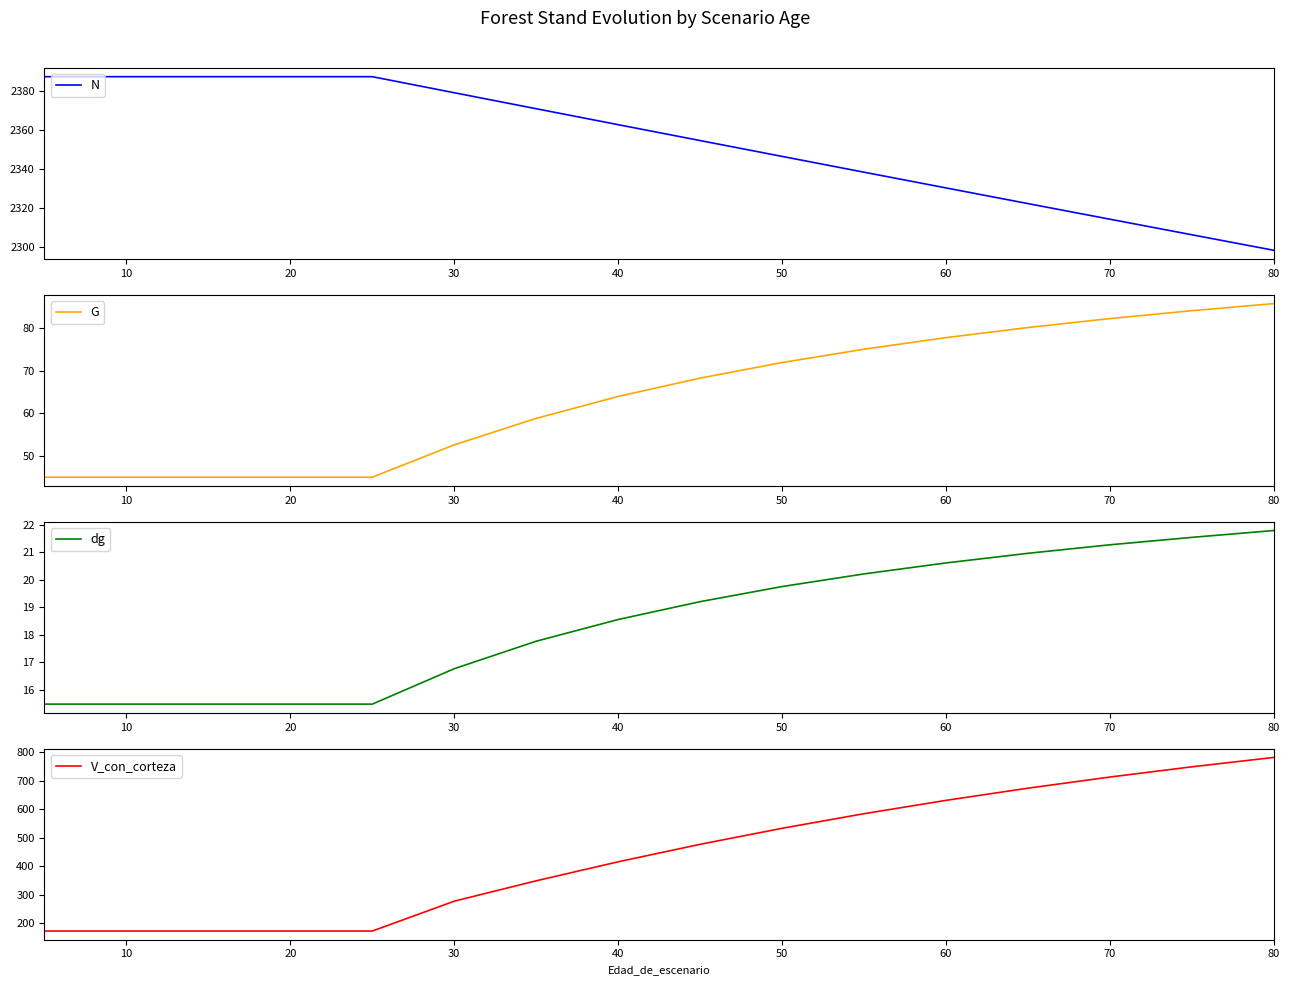

Reading right to left, extract all data points from this chart.

N: 2298.4	2306.4	2314.3	2322.3	2330.4	2338.4	2346.5	2354.6	2362.7	2370.9	2379.1	2387.3	2387.3	2387.3	2387.3	2387.3	2387.3
G: 85.8	84.2	82.3	80.2	77.8	75.1	71.9	68.3	63.9	58.8	52.5	44.9	44.9	44.9	44.9	44.9	44.9
dg: 21.8	21.6	21.3	21.0	20.6	20.2	19.8	19.2	18.6	17.8	16.8	15.5	15.5	15.5	15.5	15.5	15.5
V_con_corteza: 781.5	748.6	712.8	673.7	631.0	584.3	533.1	477.1	415.8	349.2	277.8	173.1	173.1	173.1	173.1	173.1	173.1